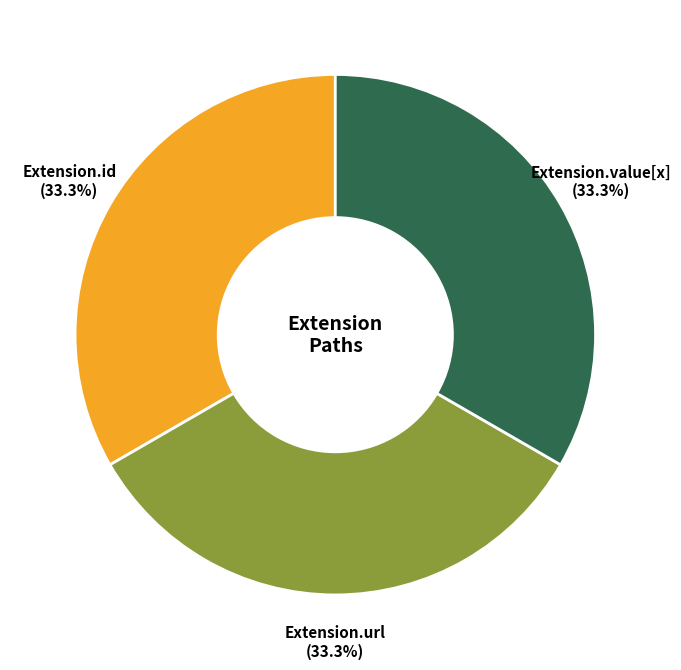

Does any single category account for the majority?

No